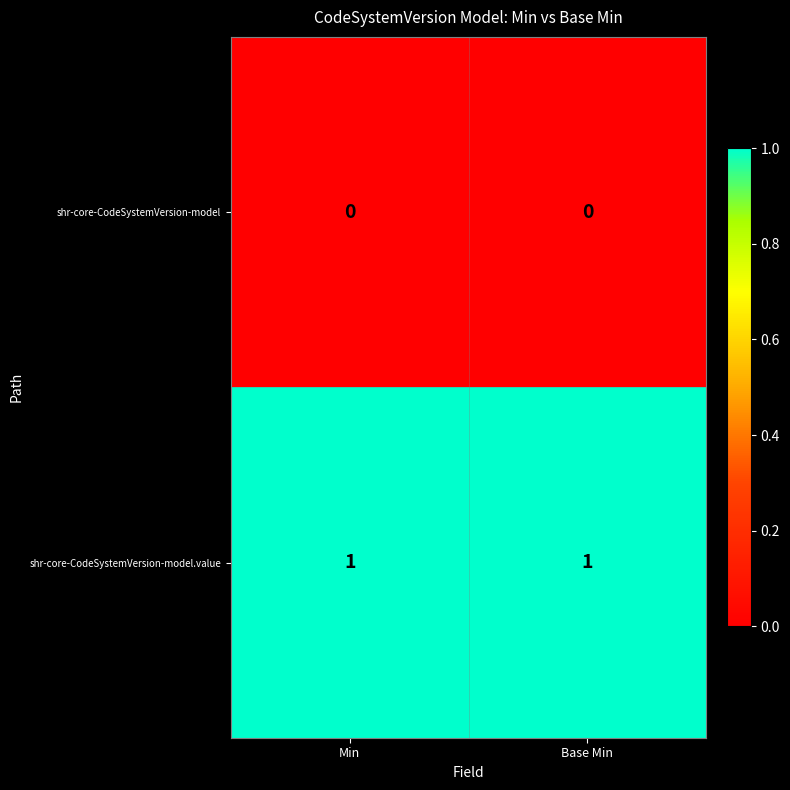

What is the difference between the highest and lowest values at Base Min?

1